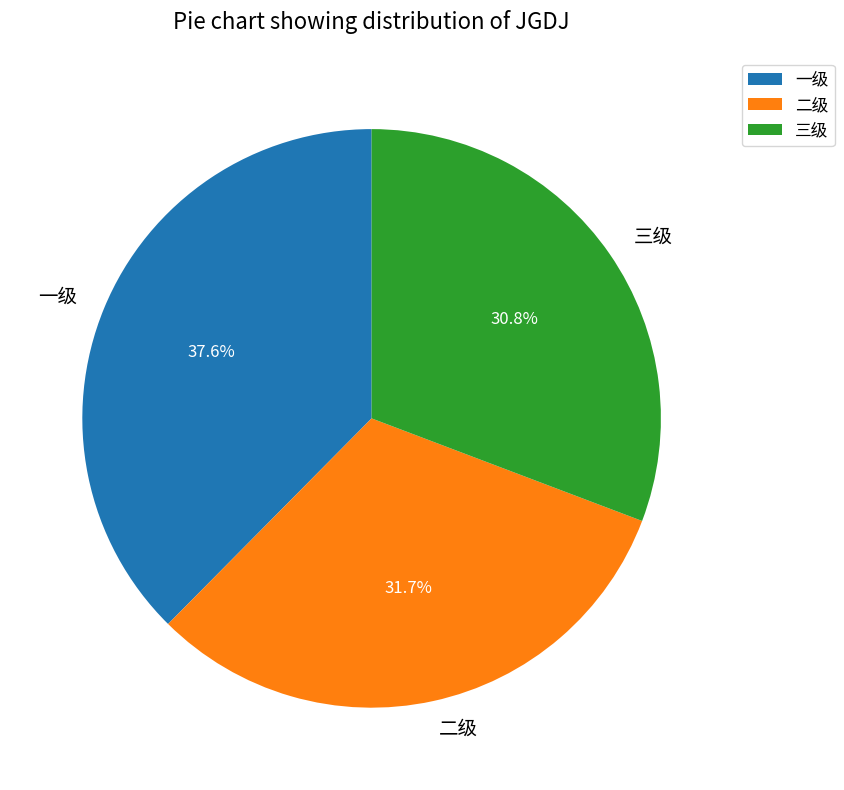

Is there a majority slice in this chart?

No